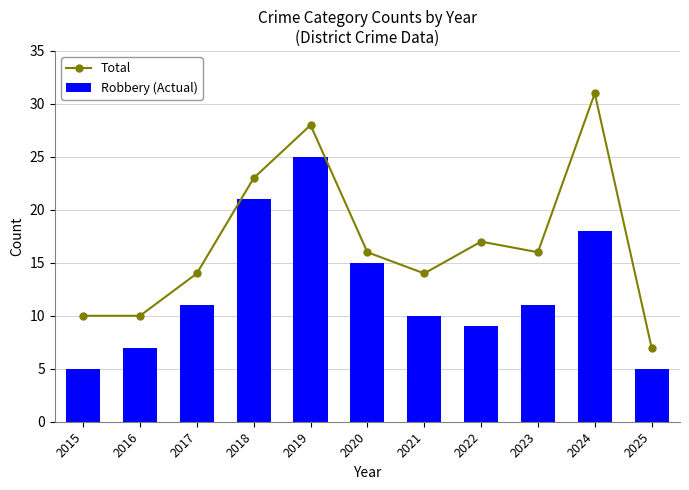

Which series has the widest spread of values?

Total